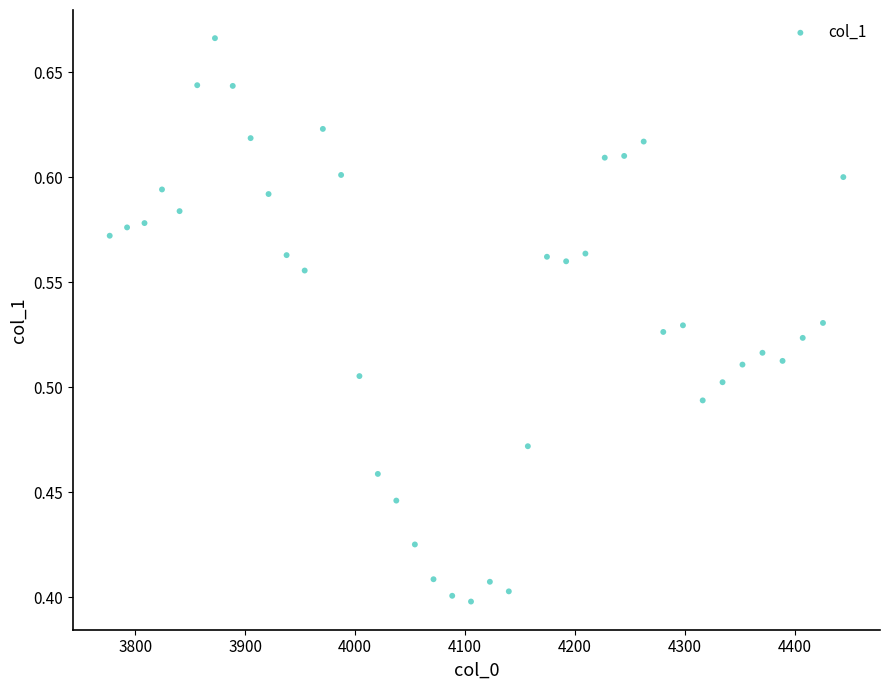

What is the range of X values (max minus min)?

667.4